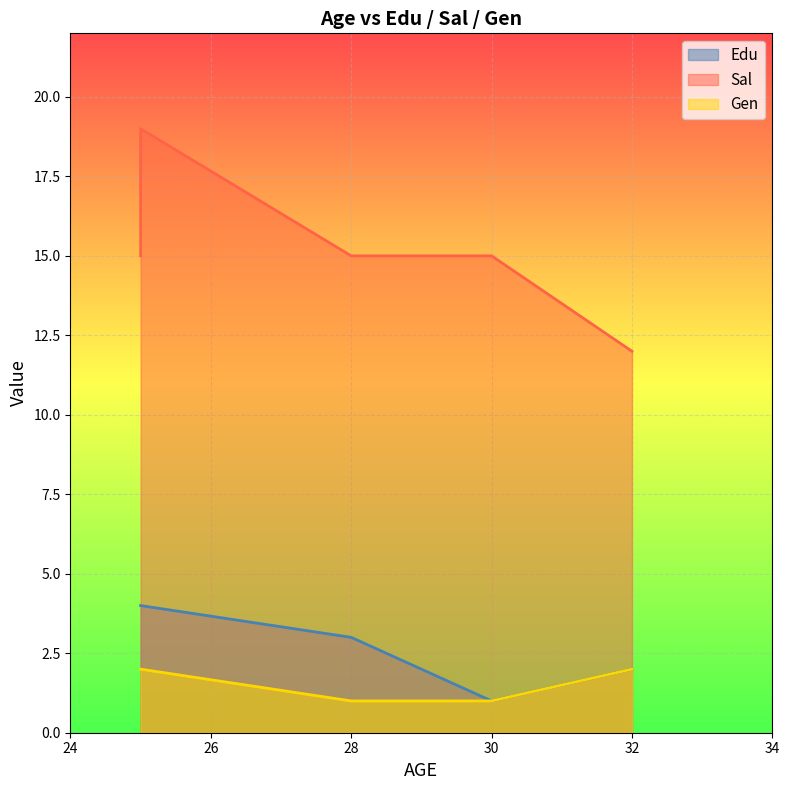

Which series changed the most between 25 and 30?

Sal